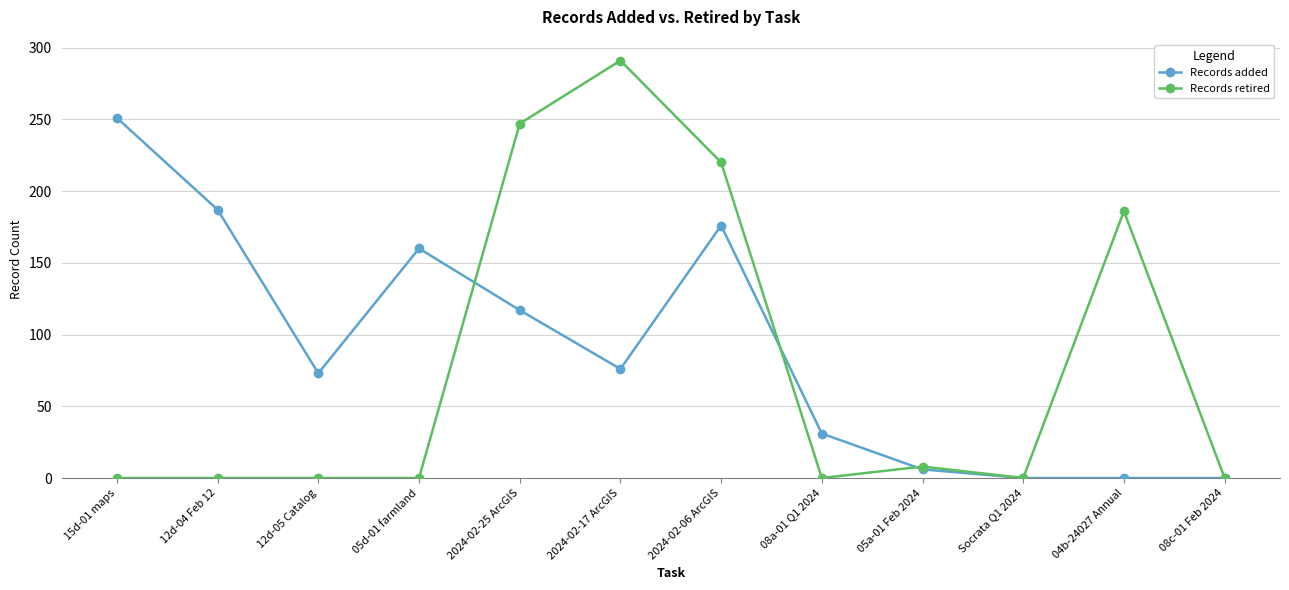

Which series has the widest spread of values?

Records retired